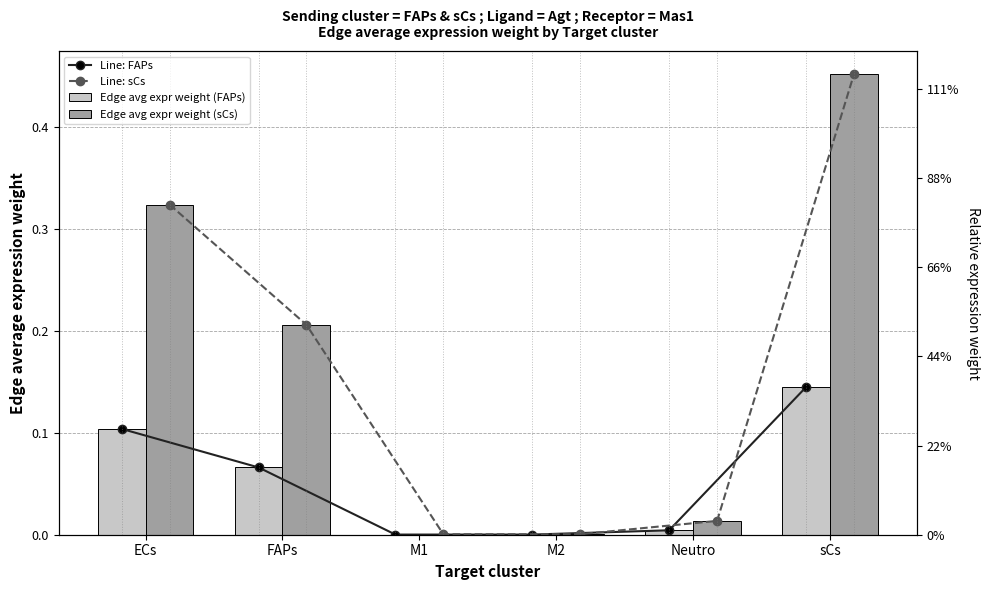

Which has a higher value, M1 or Neutro?

Neutro